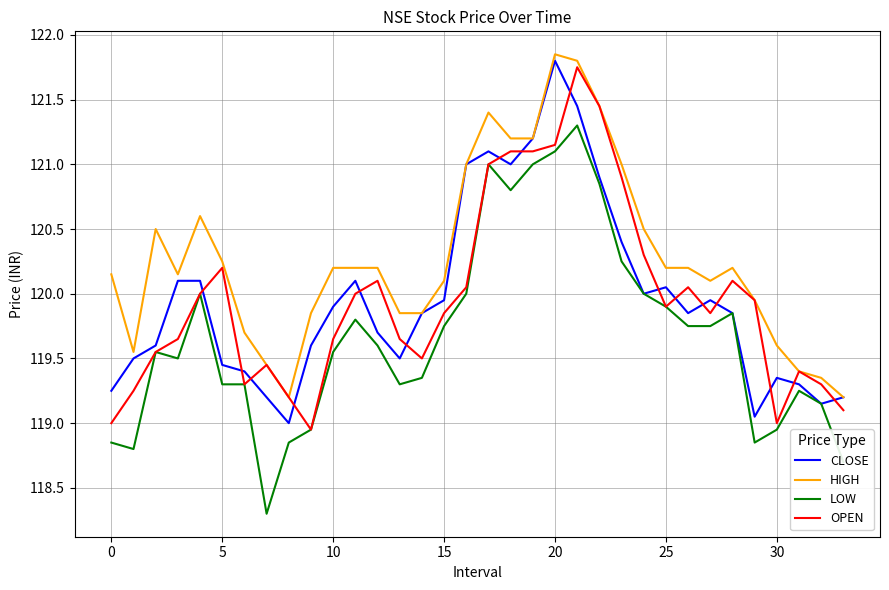

What are all the series names shown in the legend?

CLOSE, HIGH, LOW, OPEN